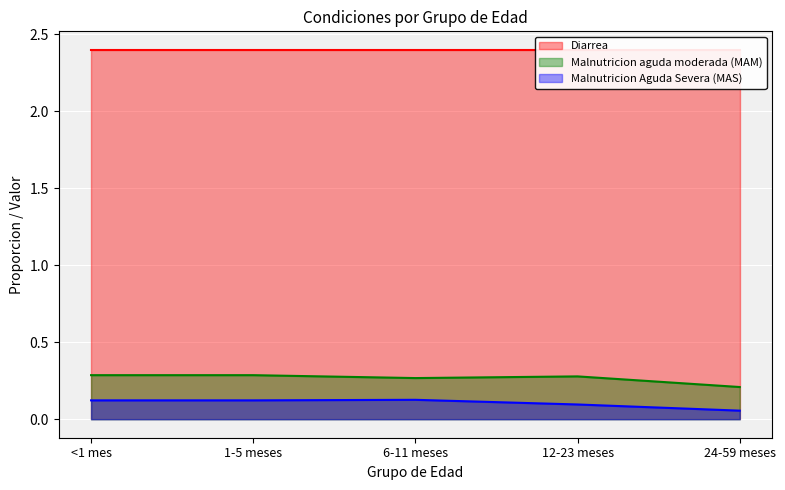

True or false: Malnutricion aguda moderada (MAM) and Malnutricion Aguda Severa (MAS) cross at least once.

False